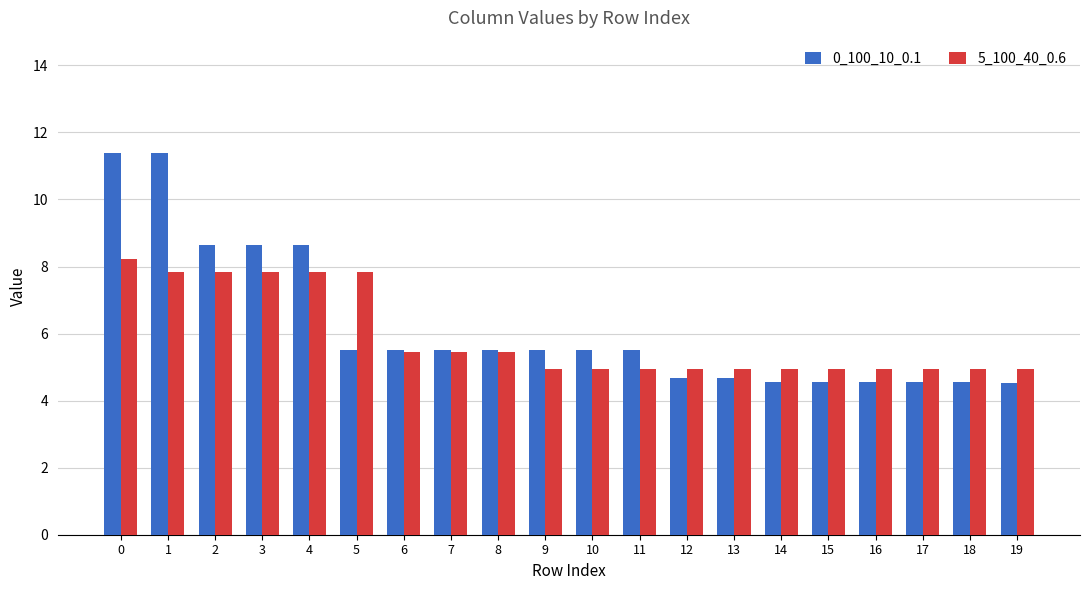

Is it true that 0_100_10_0.1 equals 5.5 at 9?

True